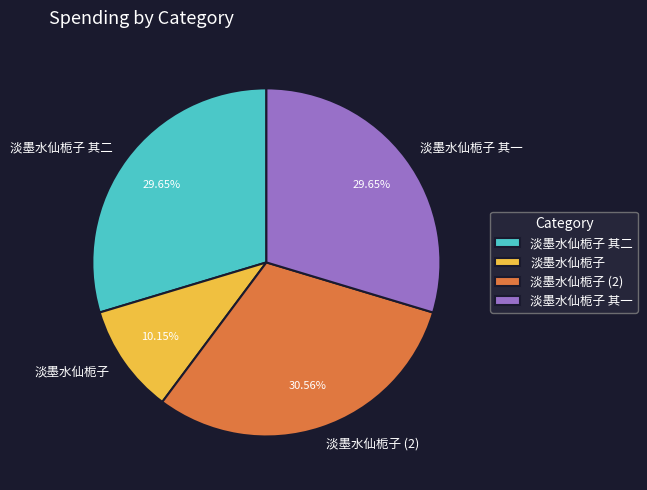

Does 淡墨水仙栀子 (2) account for over 50% of the chart?

No